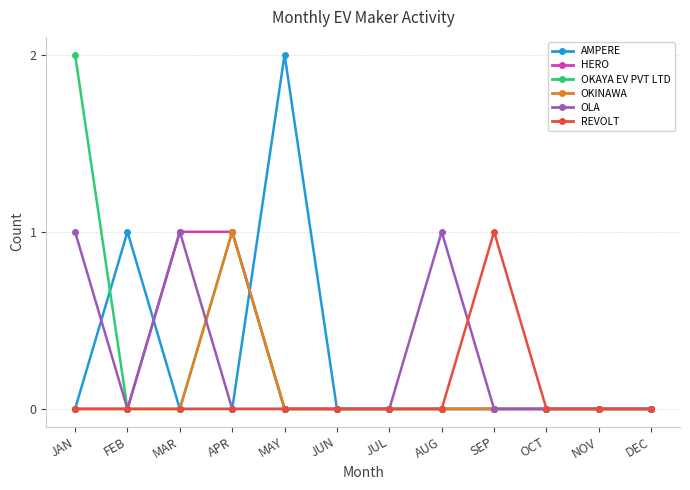

What is the label of the 5th point from the left?

MAY